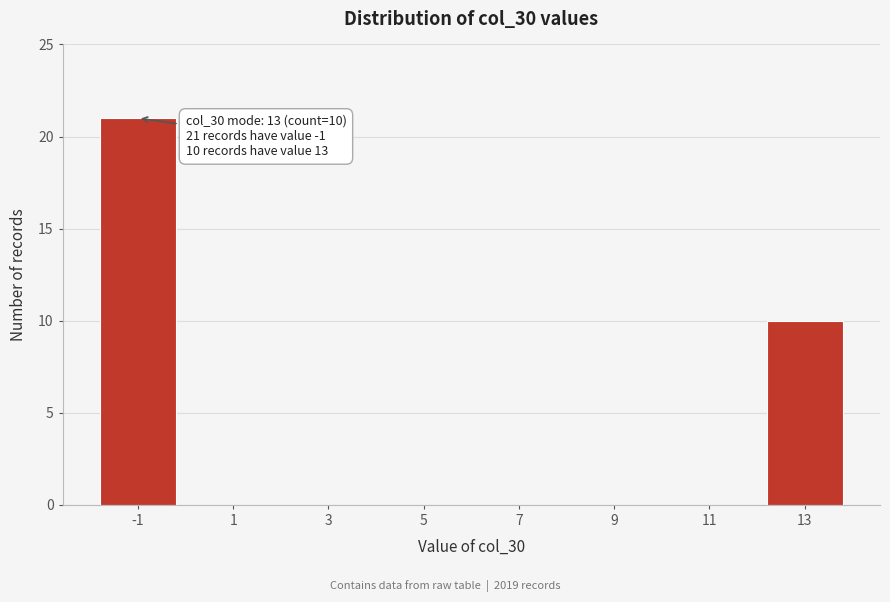

Reading left to right, list all the values displayed in this chart.

-1=21	1=0	3=0	5=0	7=0	9=0	11=0	13=10